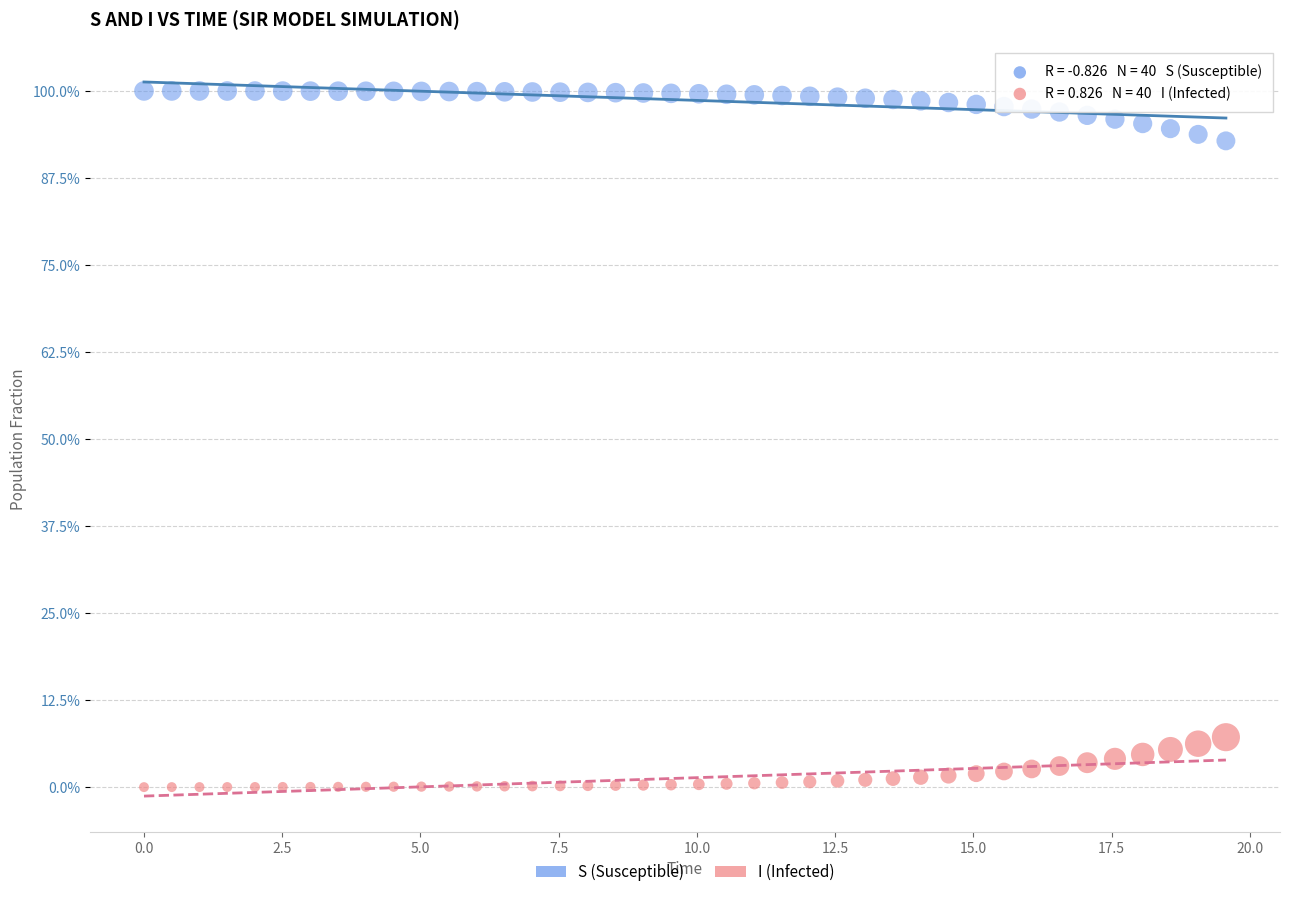

Which series contains the highest Y value?

S (Susceptible)